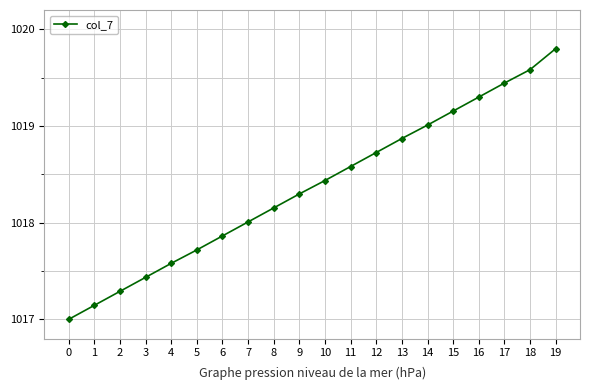

Is it true that the value at 5 is 1723.4?

False